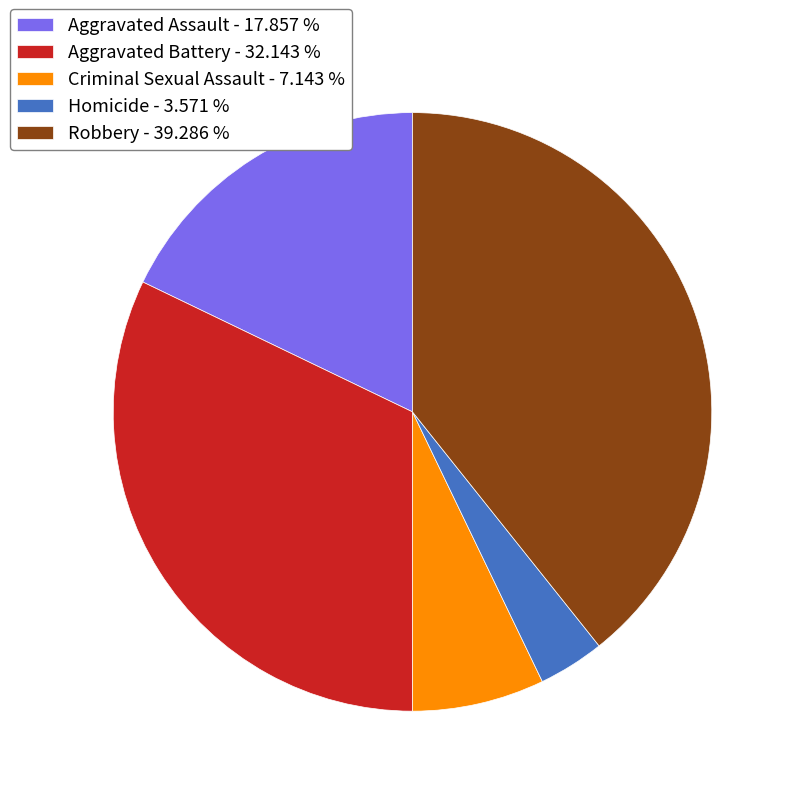

Does any single category account for the majority?

No